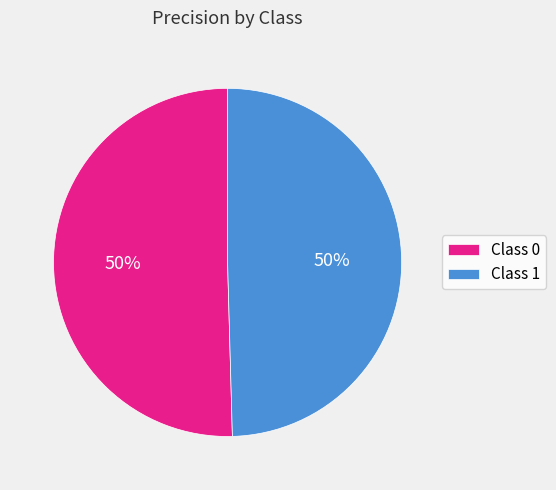

The Class 1 slice represents 64% of the pie. True or false?

False